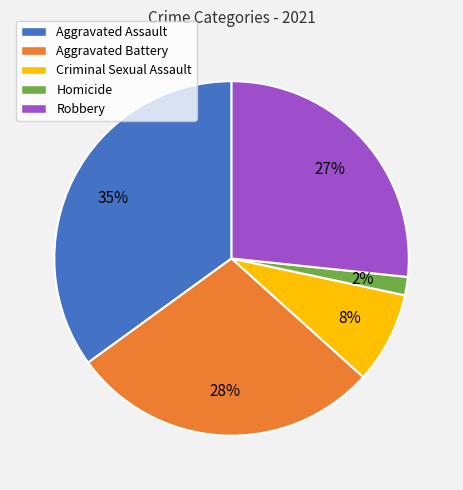

To the nearest percent, what is the combined percentage of Homicide and Aggravated Assault?

37%